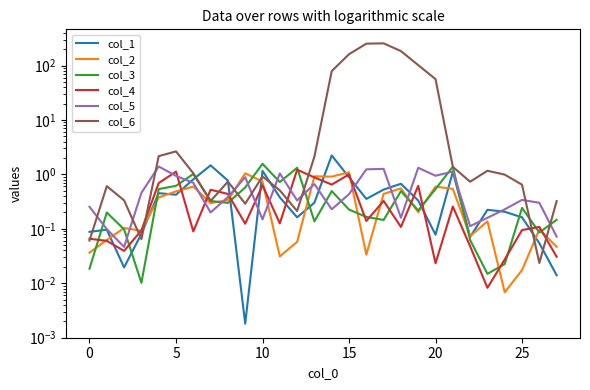

Which series has the widest spread of values?

col_6